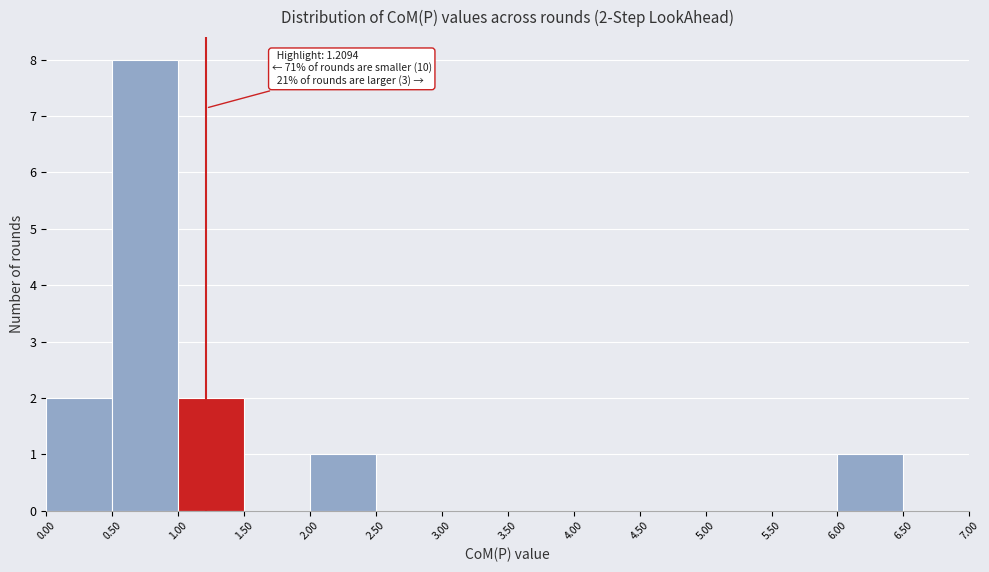

Over which range of the x-axis is the bar tallest?

0.50 to 1.00